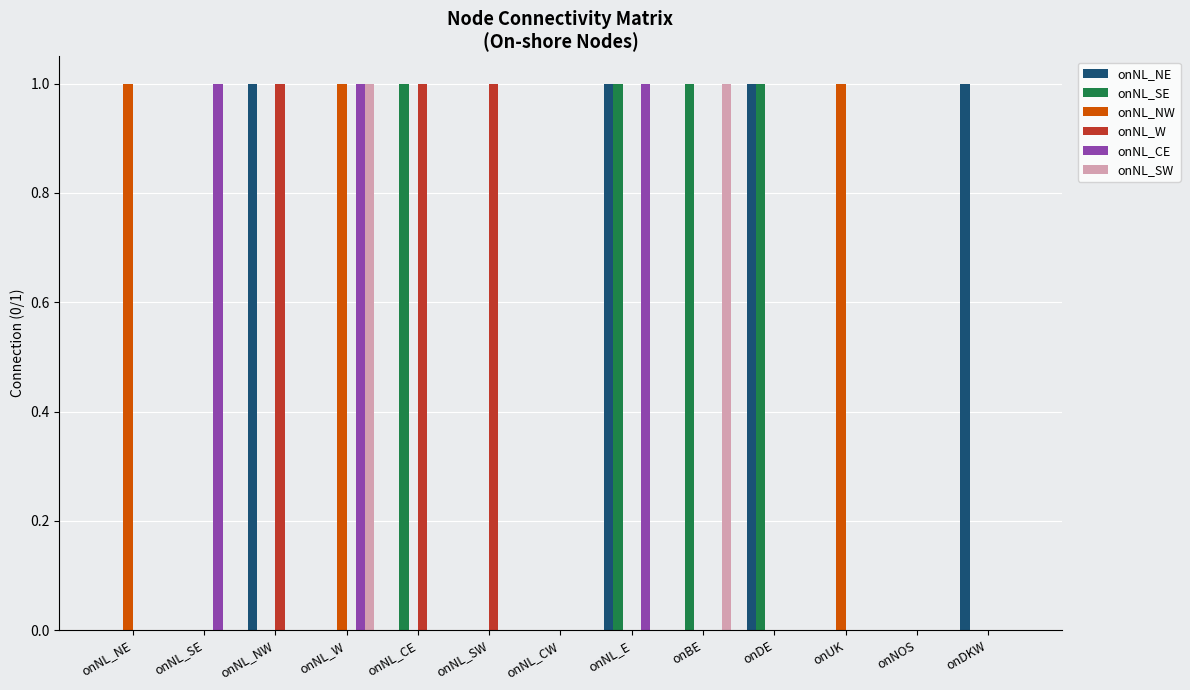

What is the highest value of the onNL_CE series?

1